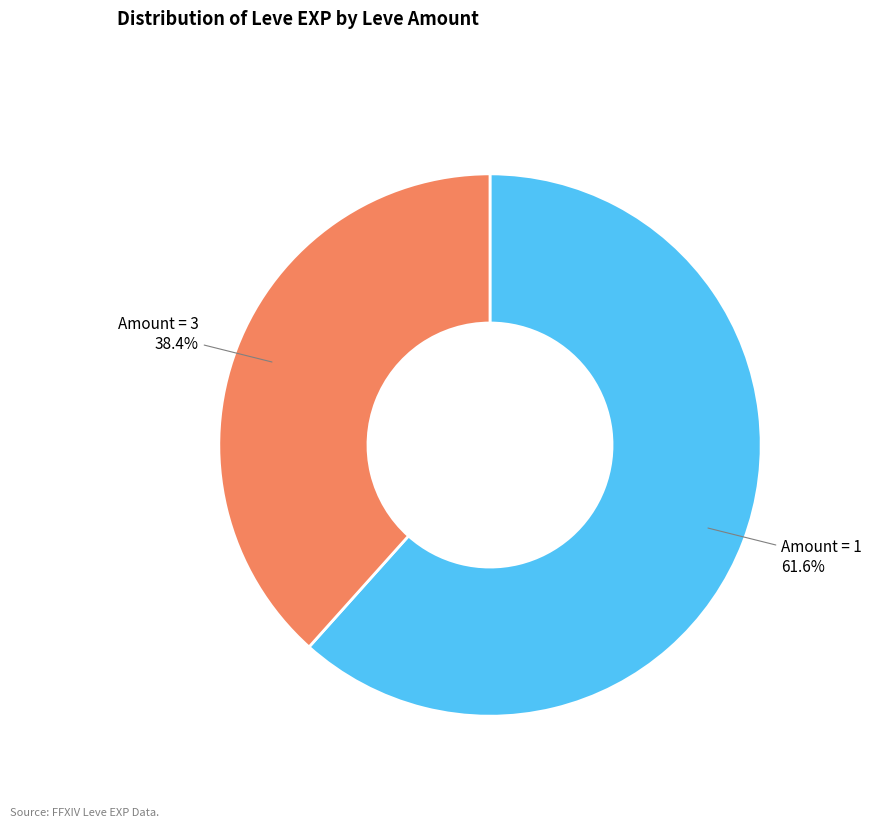

Approximately how many times larger is the value at Amount = 1 compared to Amount = 3?

1.6